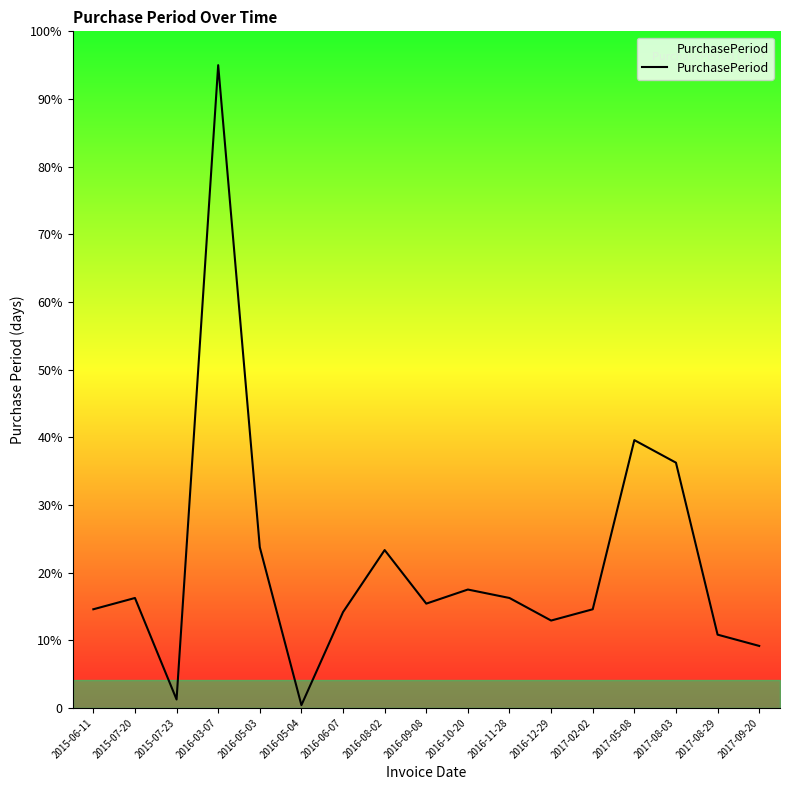

Is this an area chart (filled region under the line)?

Yes